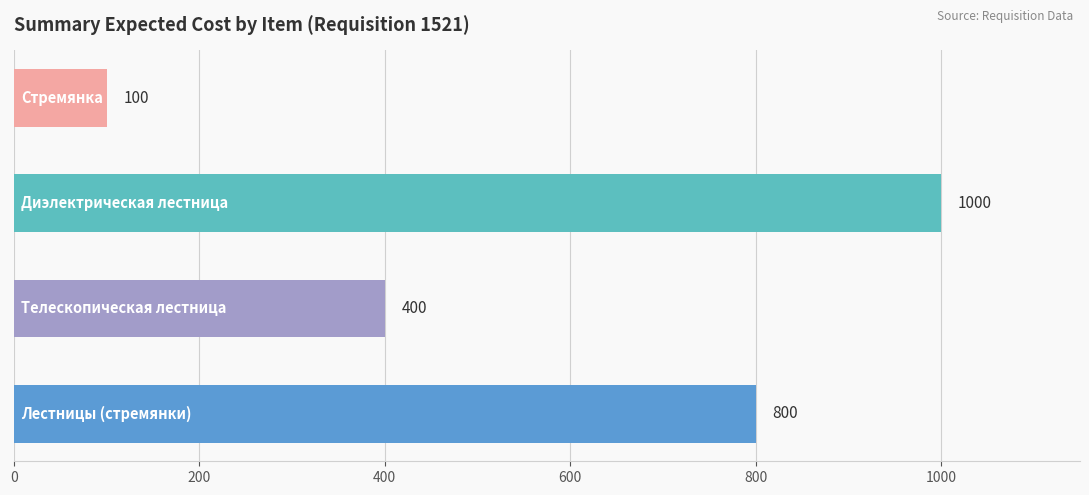

Count the values in the range 400 to 1000.

3